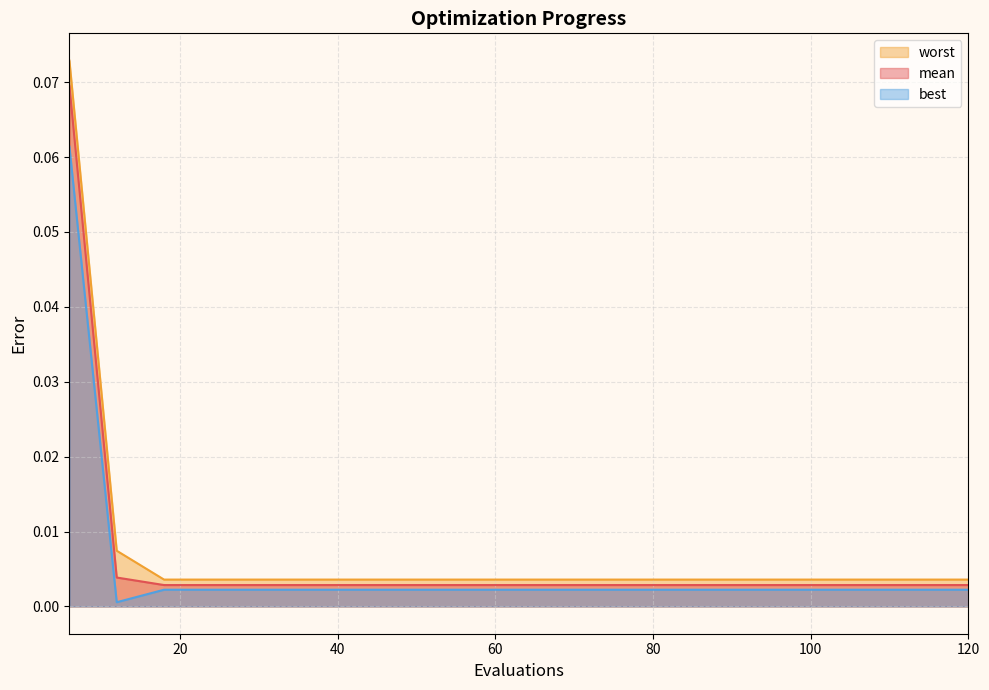

Is it true that mean equals 0.0 at 60?

False